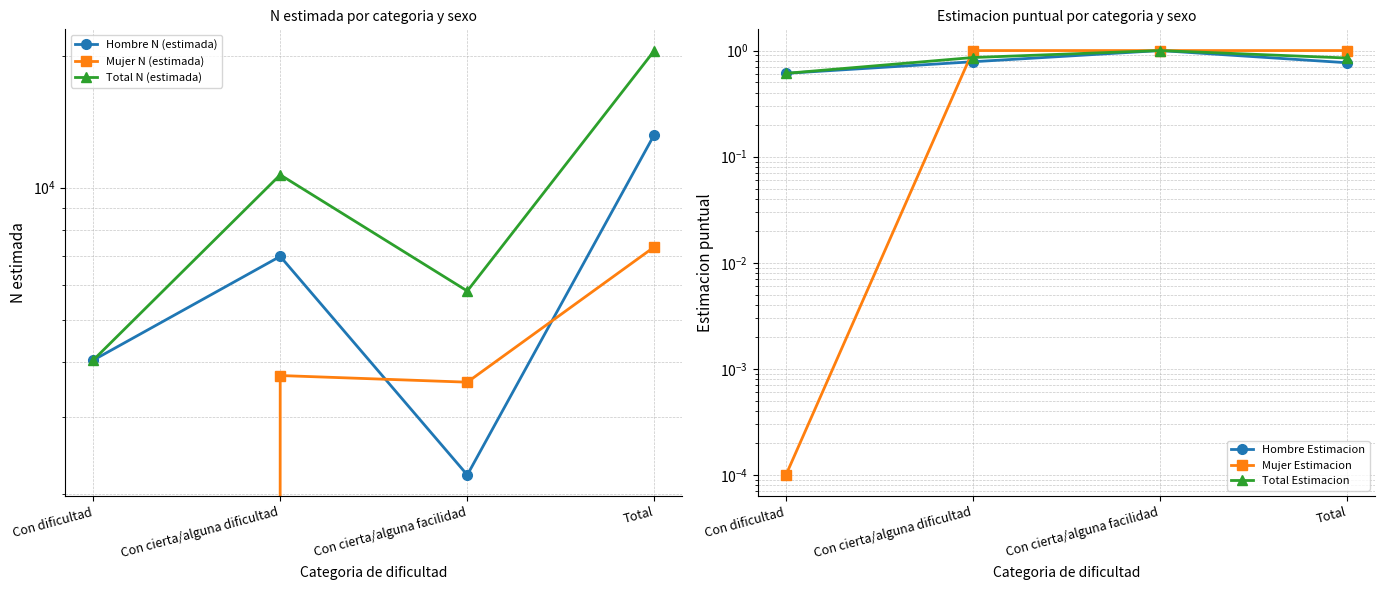

What is the value of the Hombre Estimacion point at the 2nd from the left?

0.8